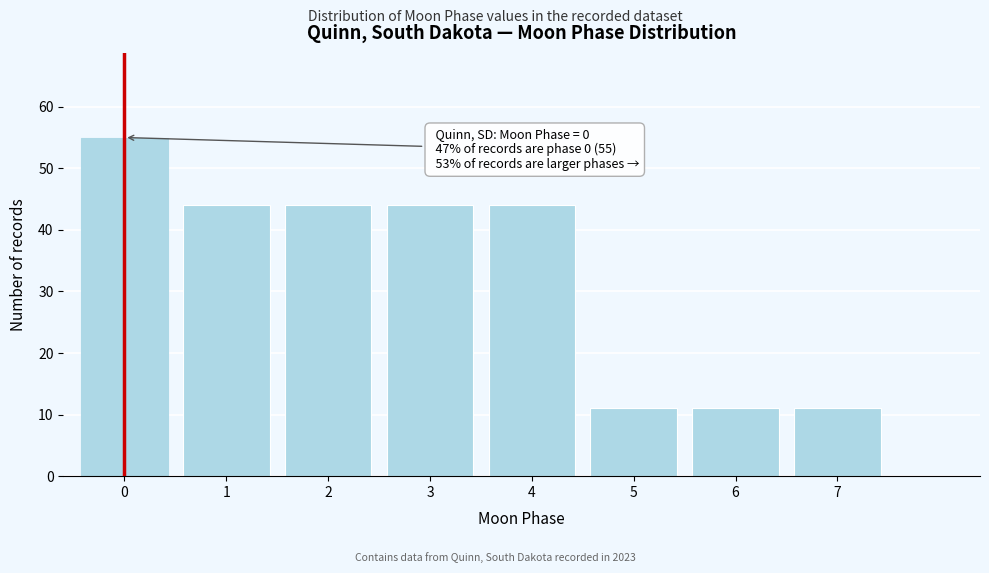

Reading right to left, list all the values displayed in this chart.

7=11	6=11	5=11	4=44	3=44	2=44	1=44	0=55